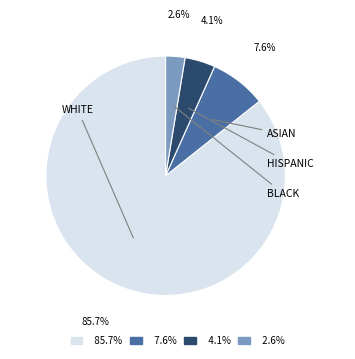

Is there any slice that represents more than half of the pie?

Yes